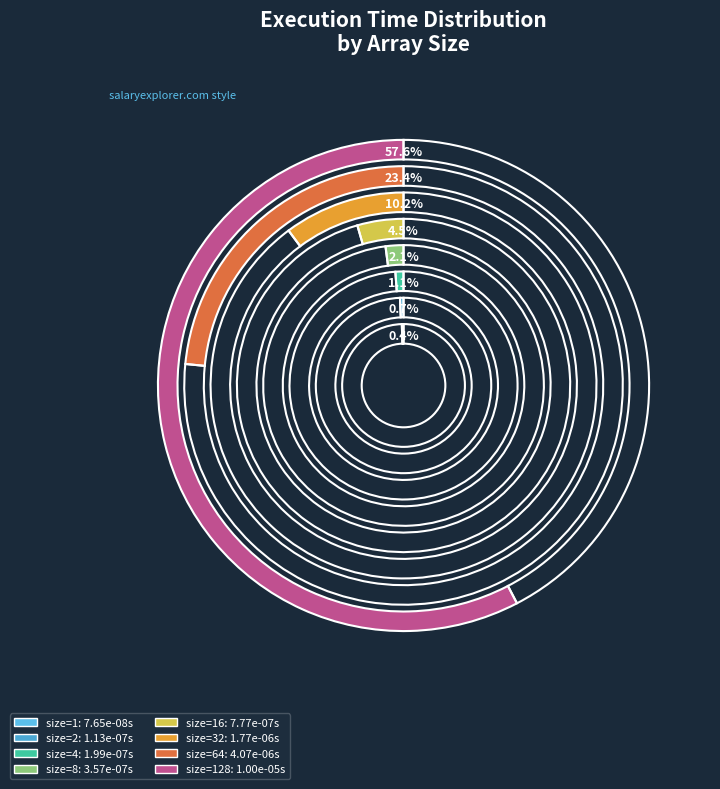

True or false: size=128 accounts for 70% of the total.

False